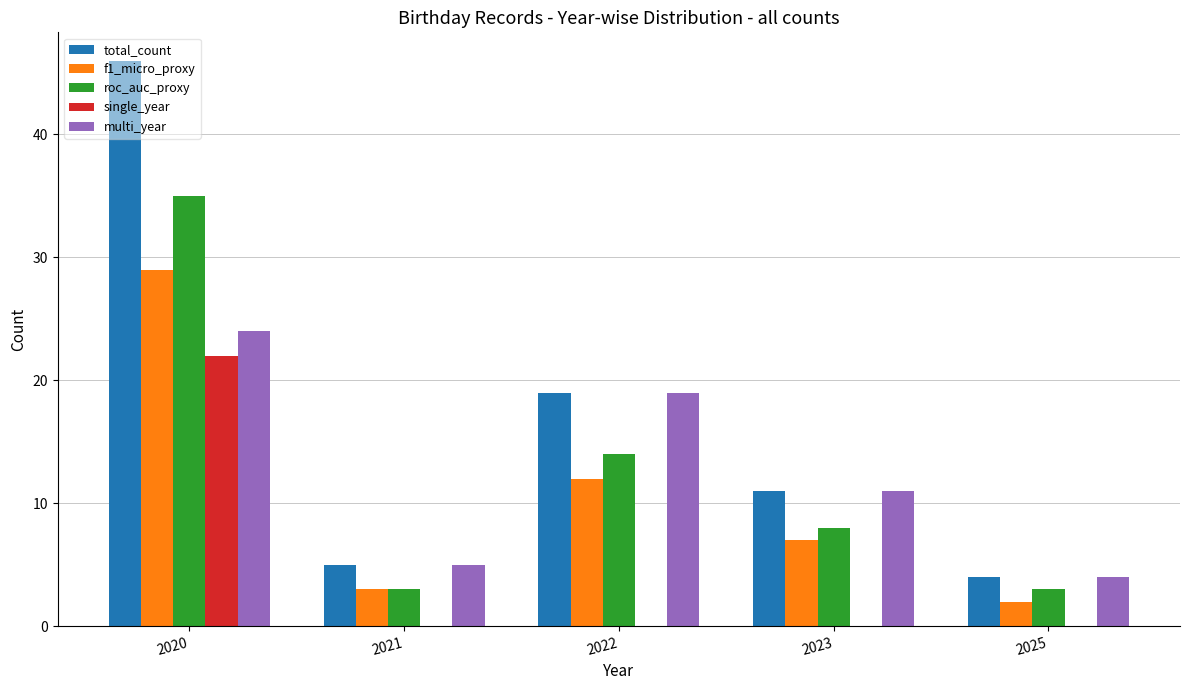

What is the total value across all series at 2021?

16